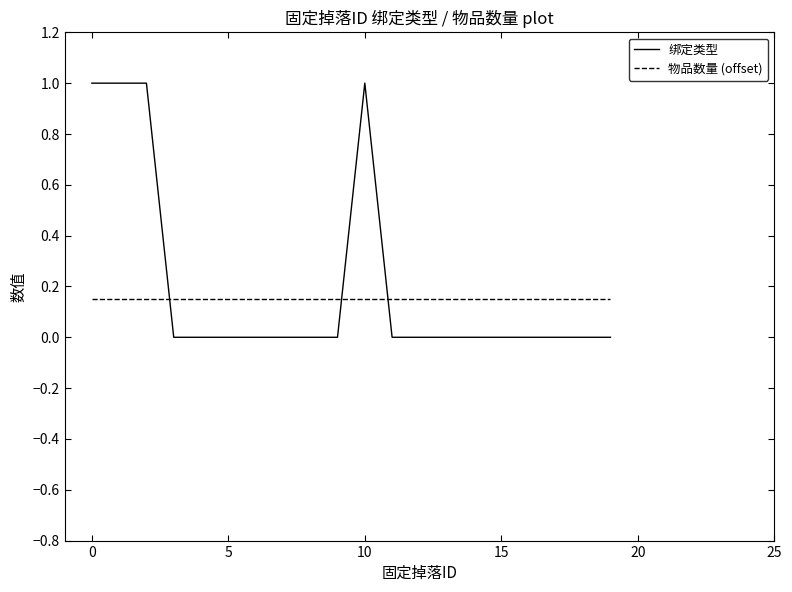

How many intersections are there between 物品数量 (offset) and 绑定类型?

3